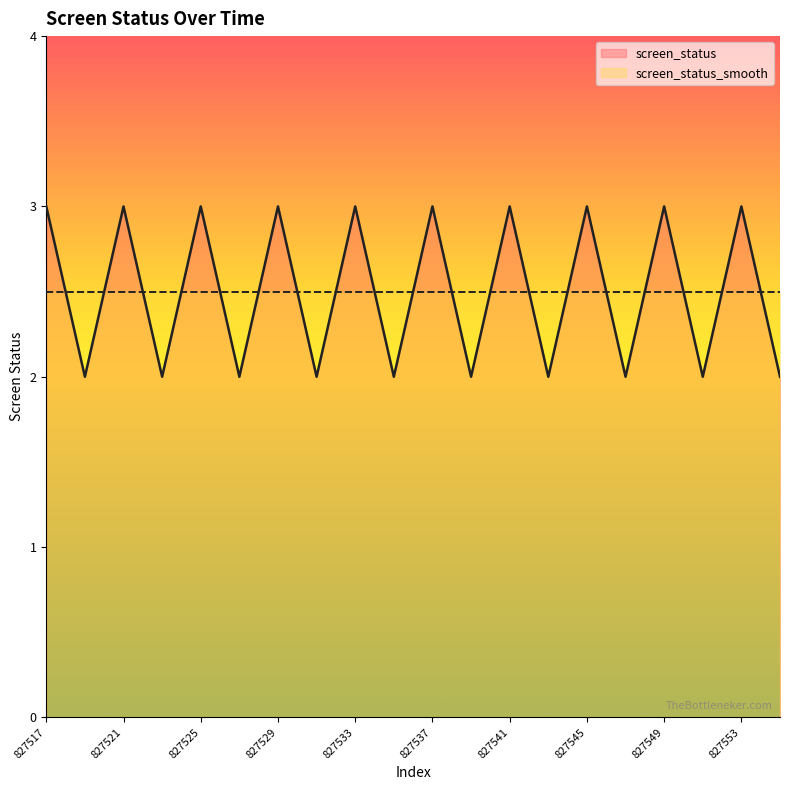

List the labels in order of value, largest first.

827517, 827521, 827525, 827529, 827533, 827537, 827541, 827545, 827549, 827553, 827519, 827523, 827527, 827531, 827535, 827539, 827543, 827547, 827551, 827555